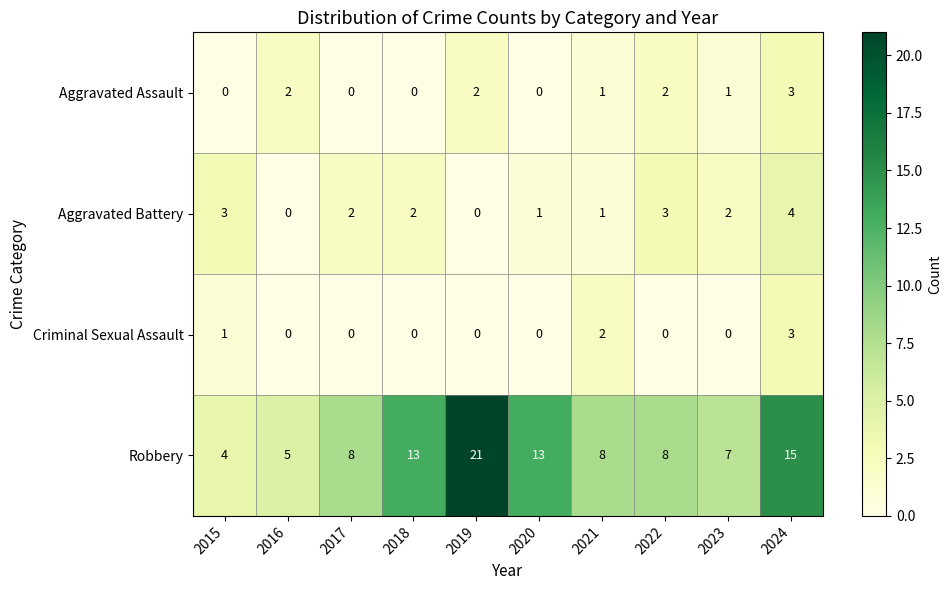

Which category has the lowest value in the Robbery series?

2015